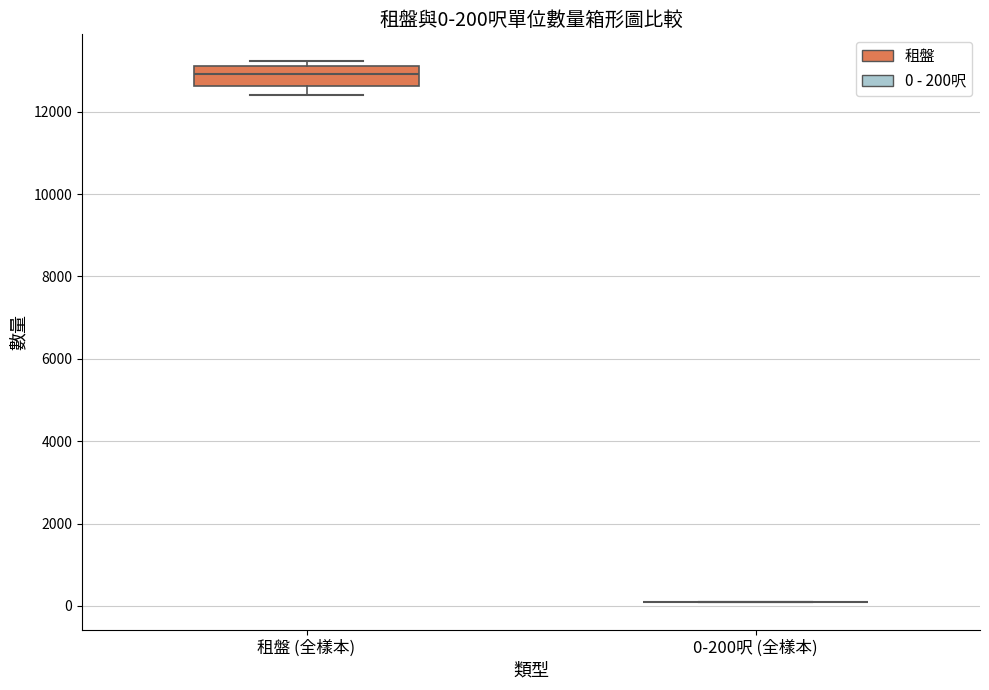

Comparing the boxes themselves (not the whiskers), which one is the tallest?

租盤 (全樣本)